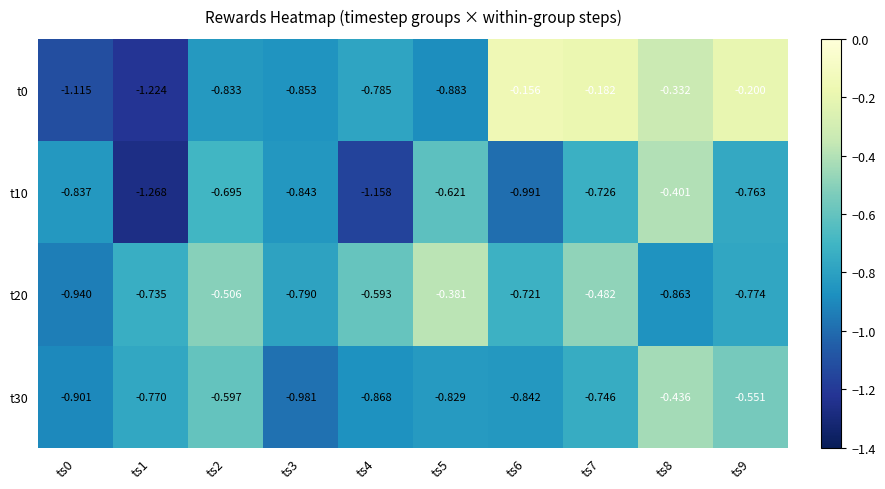

Is the value of t10 at ts6 greater than the value of t30 at ts1?

No